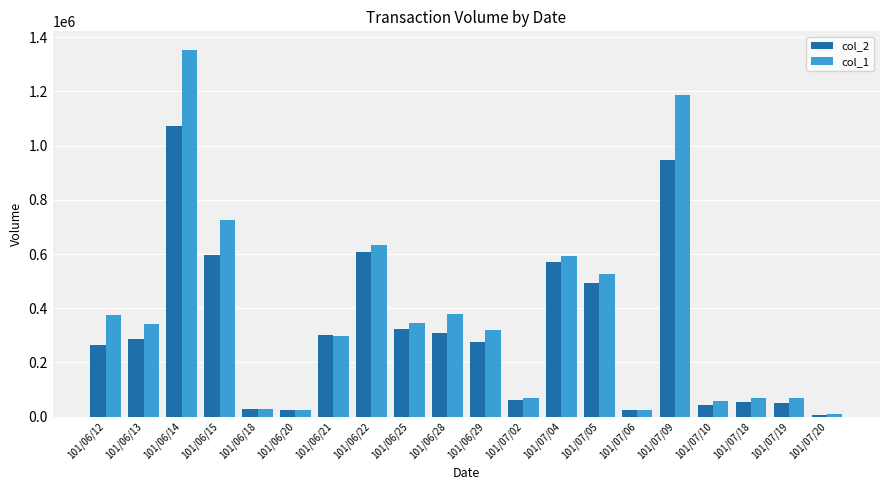

Which series has the largest range (max minus min)?

col_1